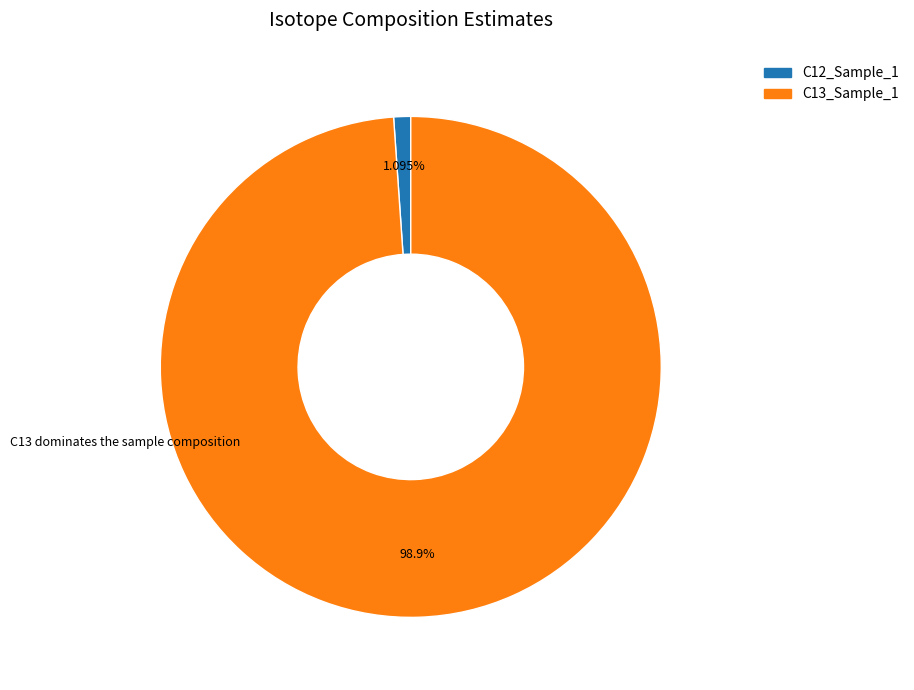

Is C12_Sample_1 the majority of the pie?

No